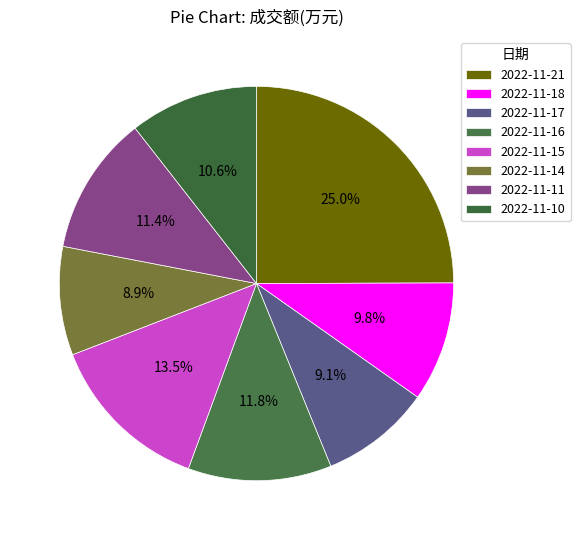

How many segments does this pie chart have?

8